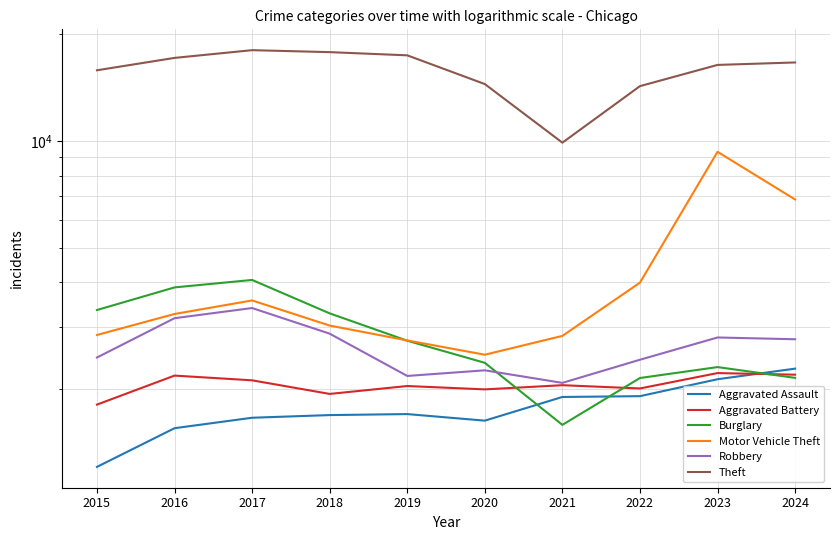

True or false: Robbery has more than 2 interior local peaks.

True